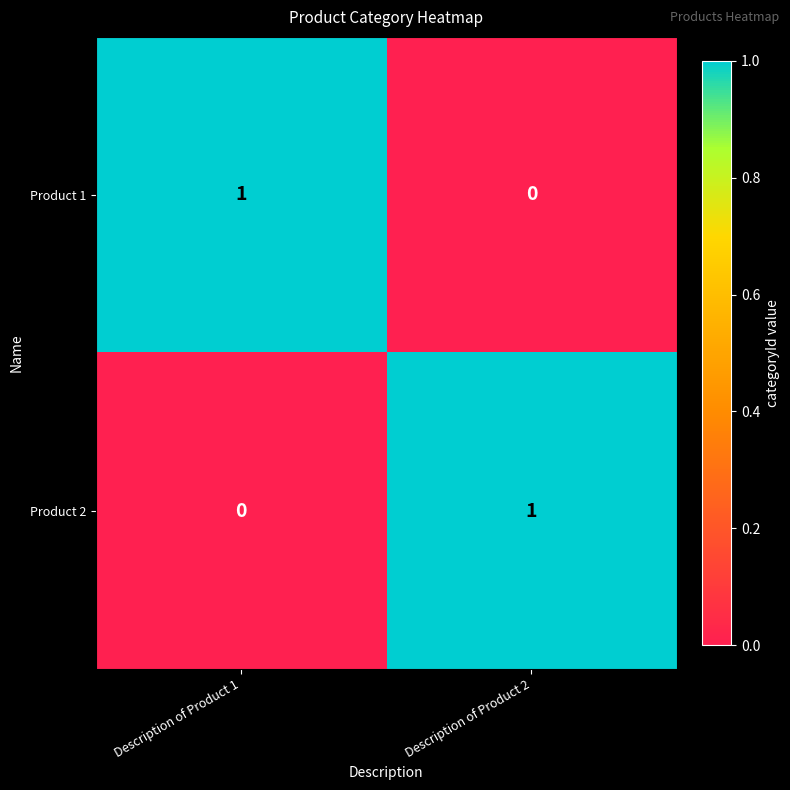

Reading left to right, list all the values displayed in this chart.

Product 1: Description of Product 1=1	Description of Product 2=0
Product 2: Description of Product 1=0	Description of Product 2=1